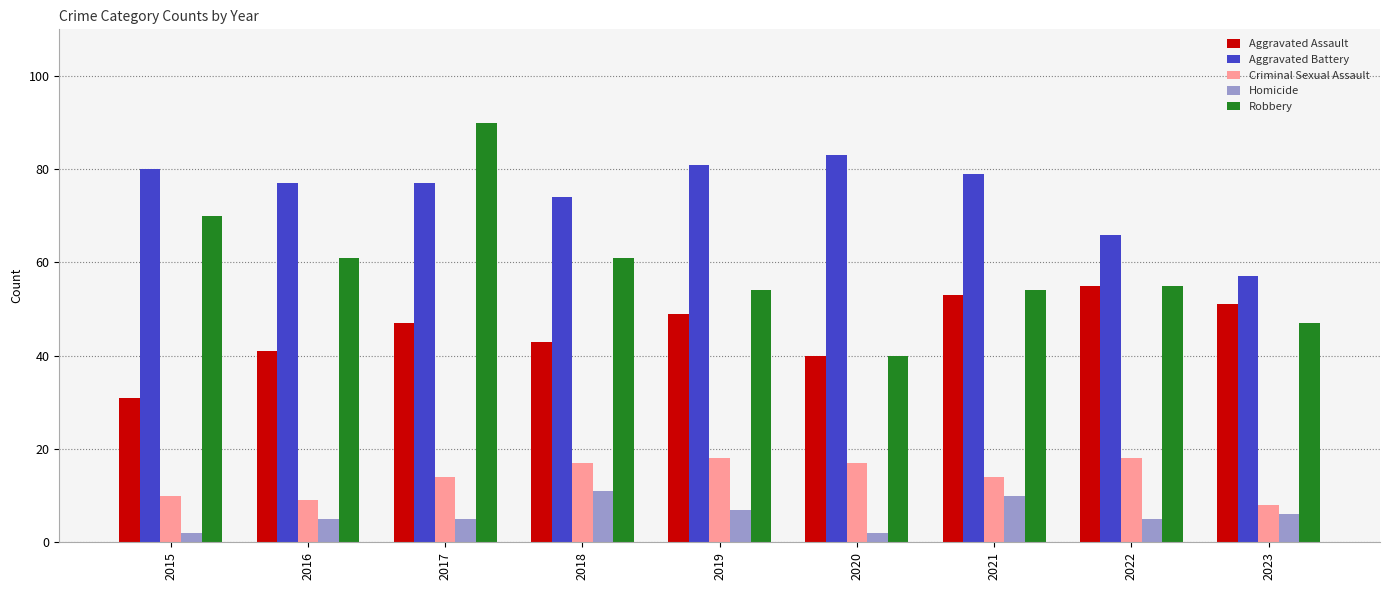

At which label does Aggravated Battery first exceed 77?

2015